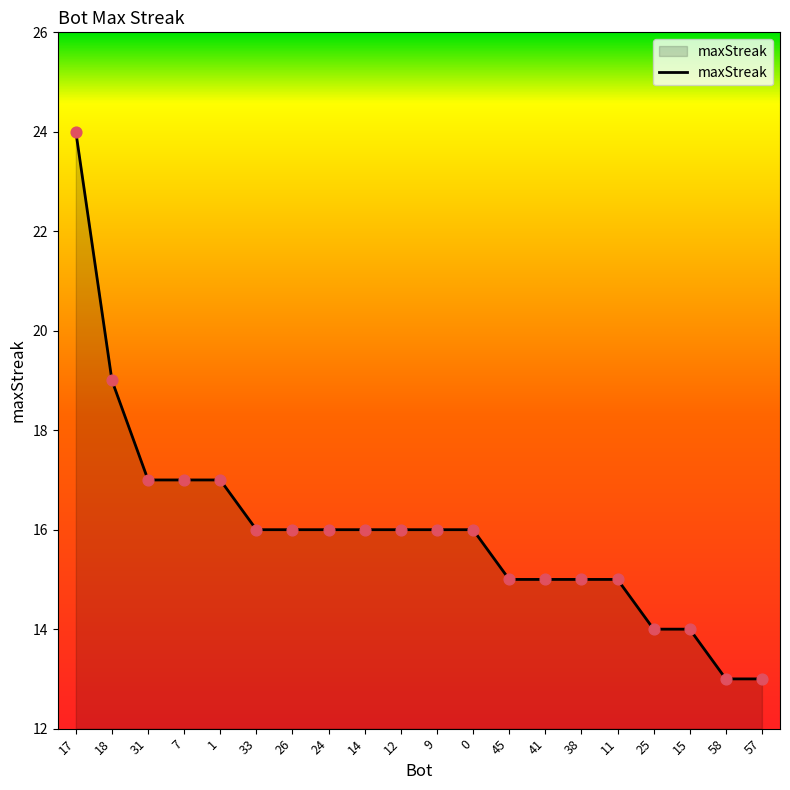

What is the ratio of the value at 11 to the value at 24?

0.9